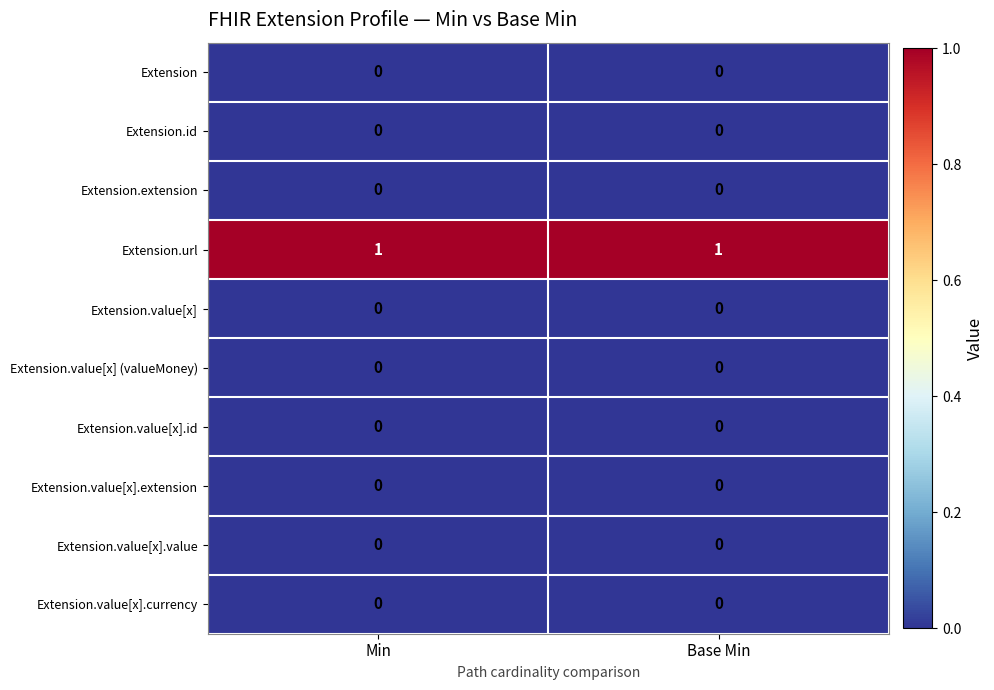

What is the difference between the highest and lowest values at Min?

1